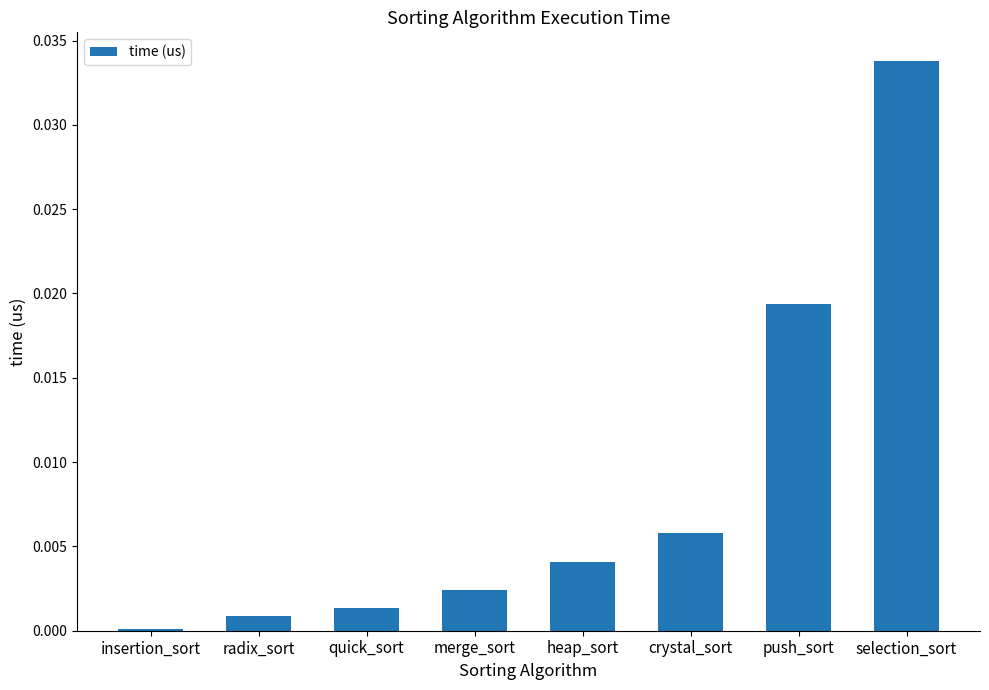

List the labels in order of value, largest first.

selection_sort, push_sort, crystal_sort, heap_sort, merge_sort, quick_sort, radix_sort, insertion_sort